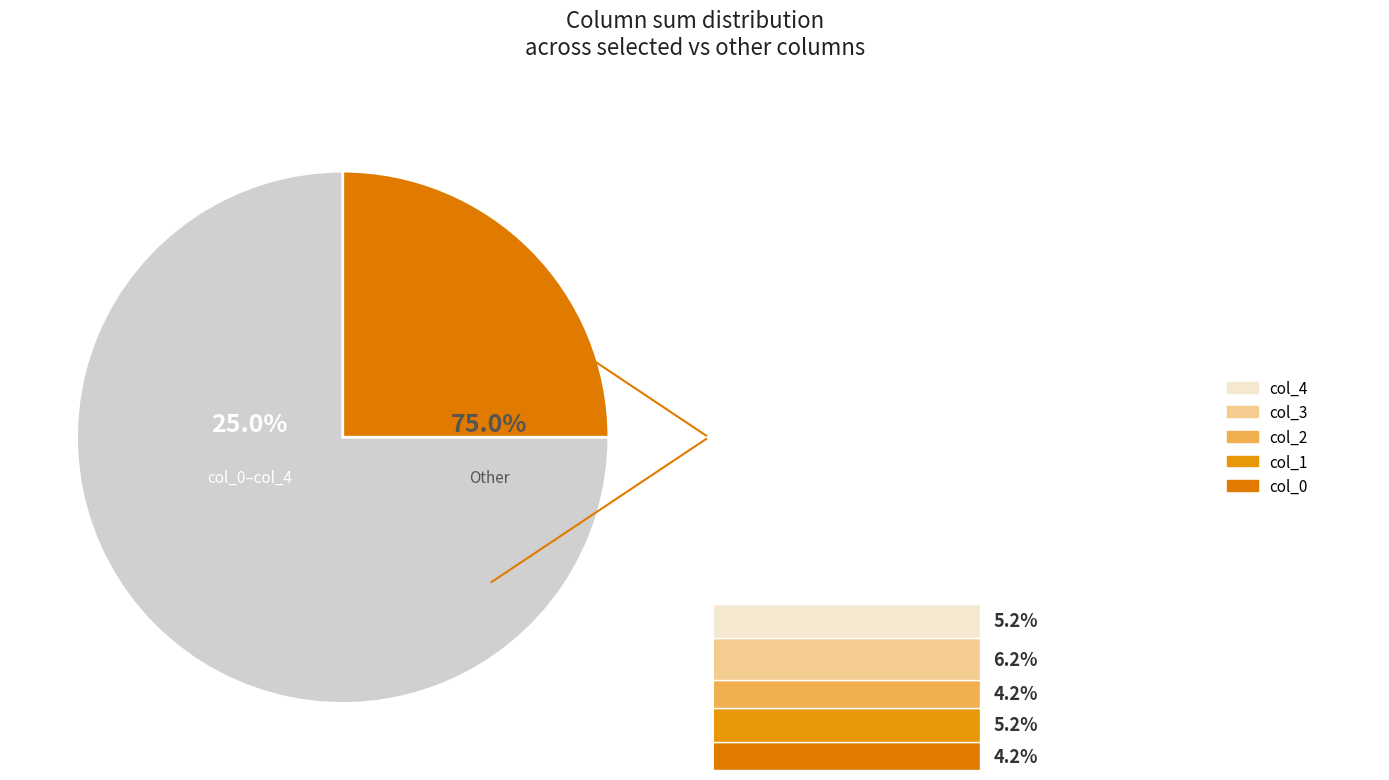

What is the smallest slice in the pie chart?

col_0